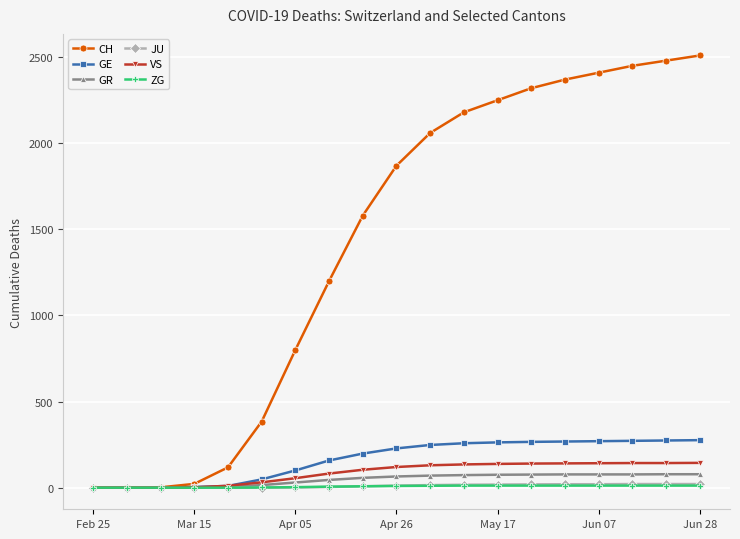

What is the maximum value for GE?

276